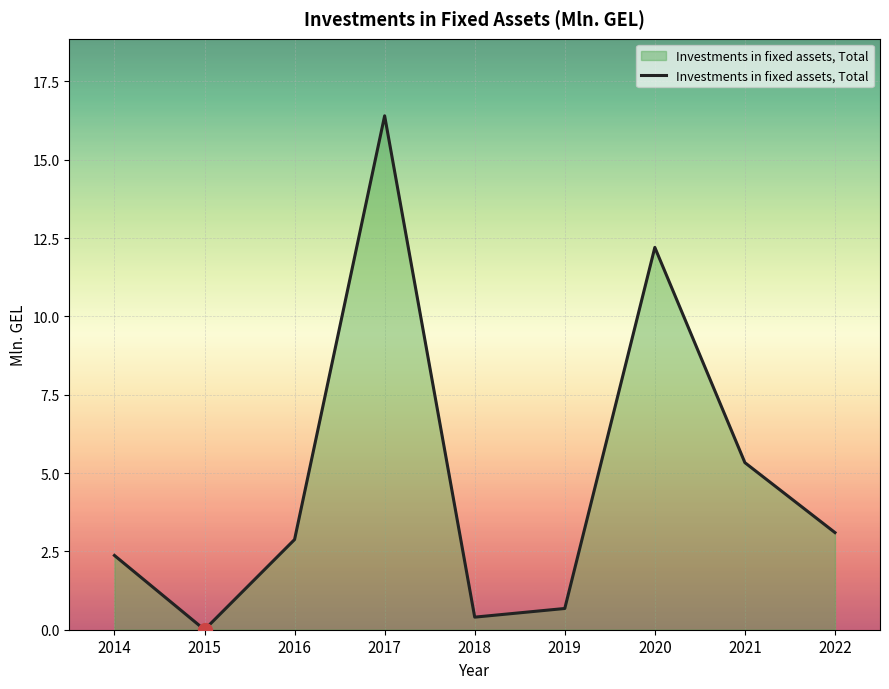

Which has a higher value, 2017 or 2016?

2017